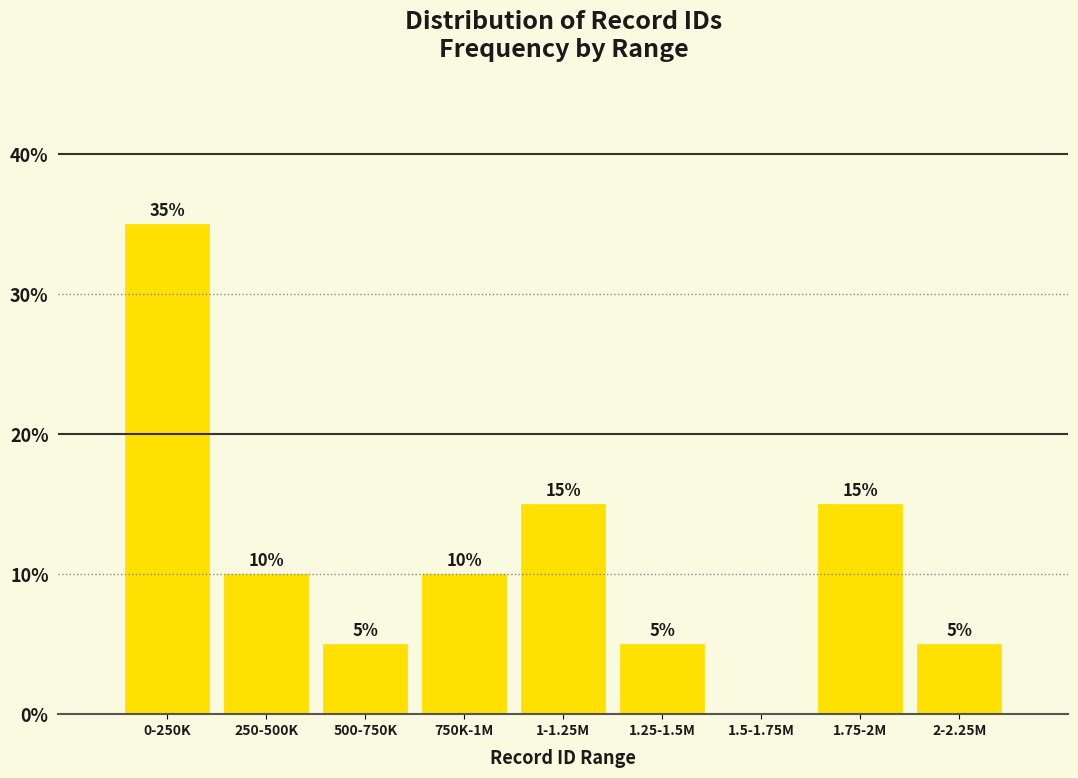

Reading left to right, what are all the values shown in this chart?

0-250K=35	250-500K=10	500-750K=5	750K-1M=10	1-1.25M=15	1.25-1.5M=5	1.5-1.75M=0	1.75-2M=15	2-2.25M=5